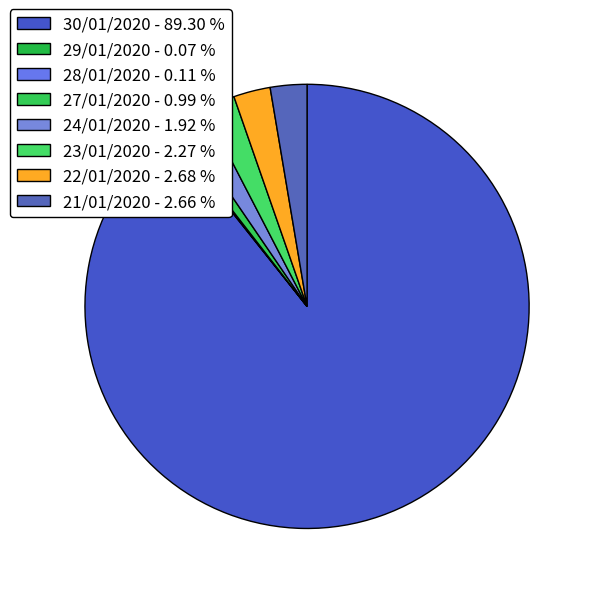

Do 30/01/2020 and 27/01/2020 together represent more than half of the pie?

Yes